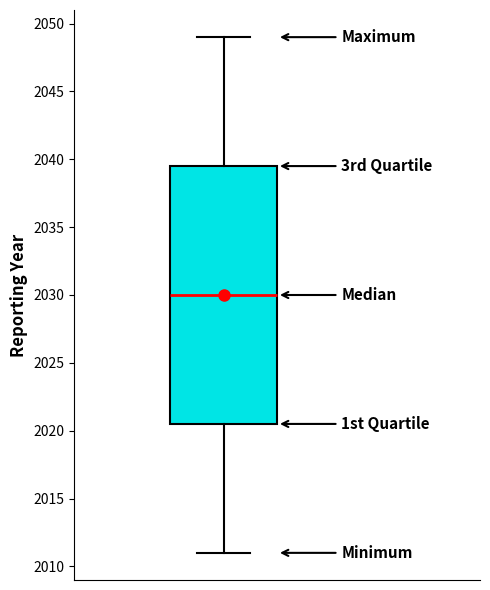

Read this box plot against the y-axis: the position of the median line, the range covered by the box, and the ends of both whiskers. The values are not printed on the chart, so give them approximately, as read against the axis.

median 2030.0, box 2020.5 to 2039.5, whiskers 2011.0 to 2049.0